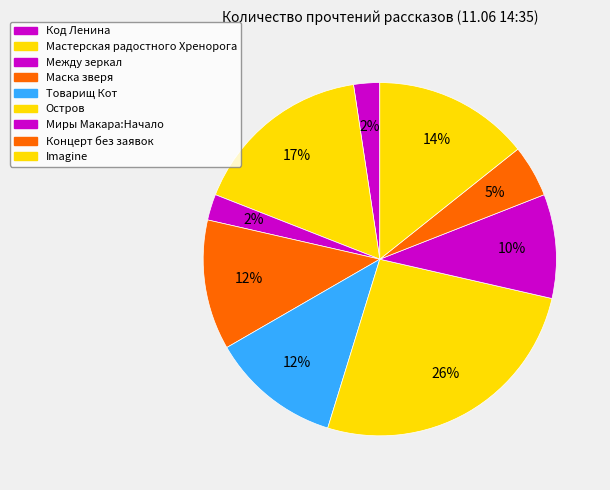

Is there any slice that represents more than half of the pie?

No